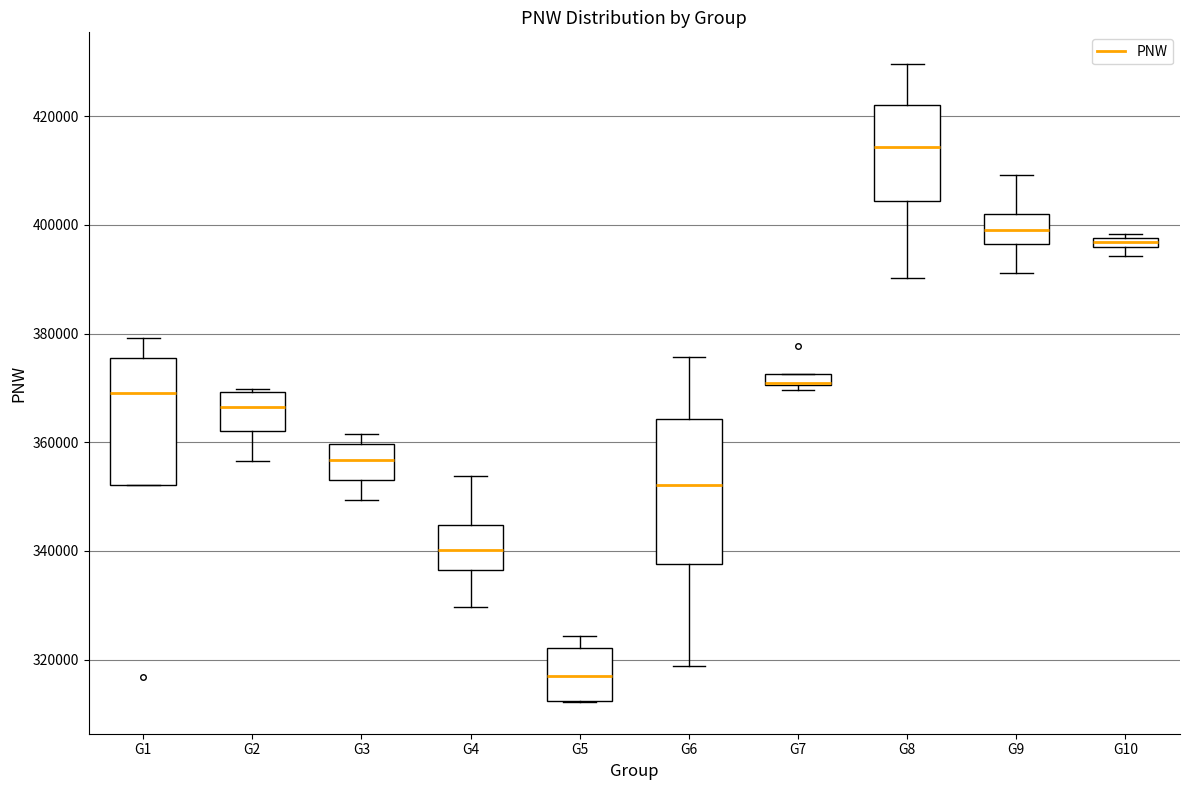

Comparing the boxes themselves (not the whiskers), which one is the tallest?

G6